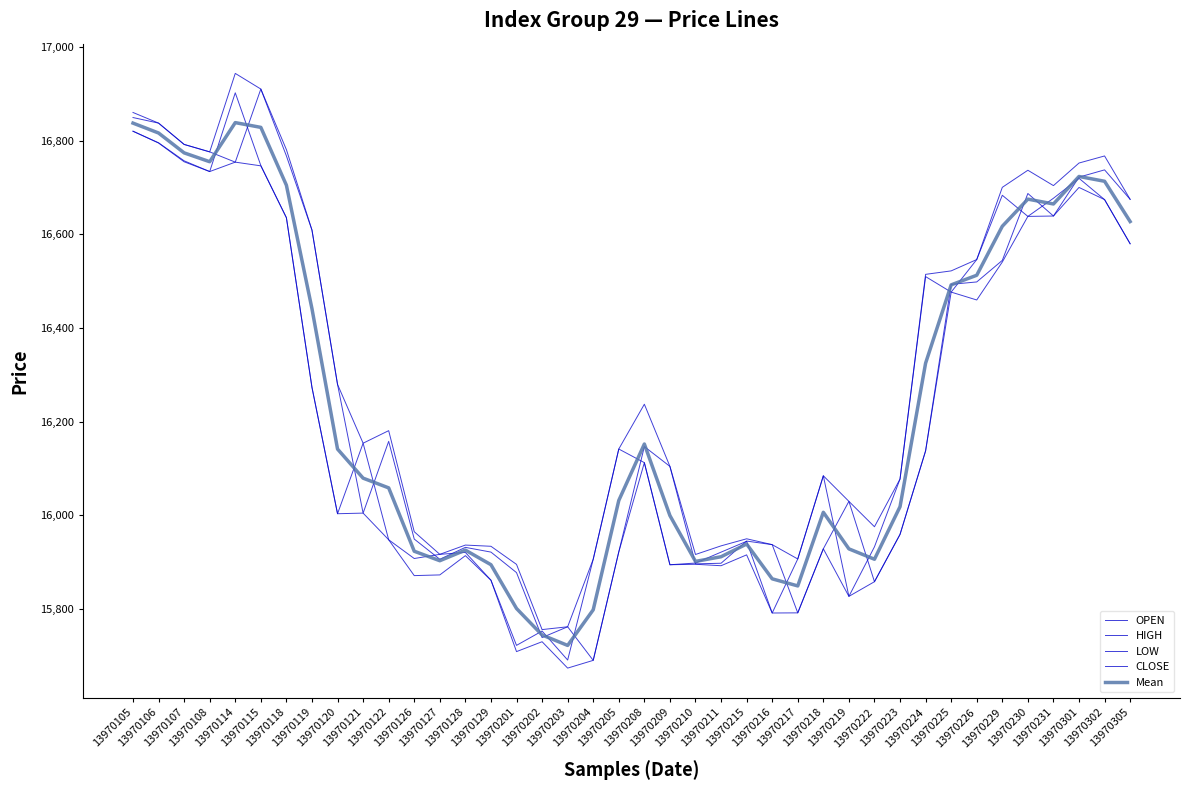

True or false: LOW and OPEN cross at least once.

False